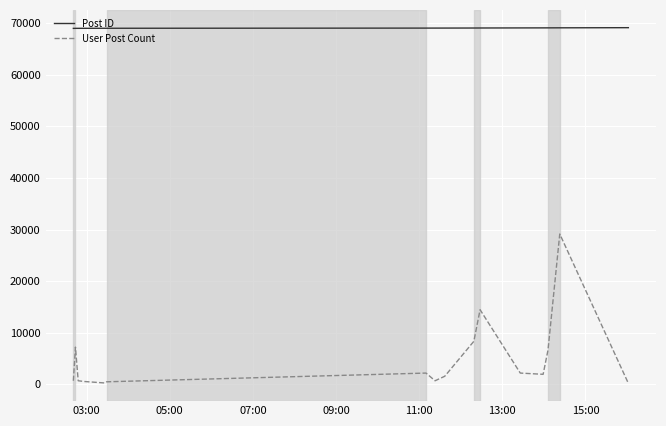

What is the difference between the maximum and second lowest values in the Post ID series?

131